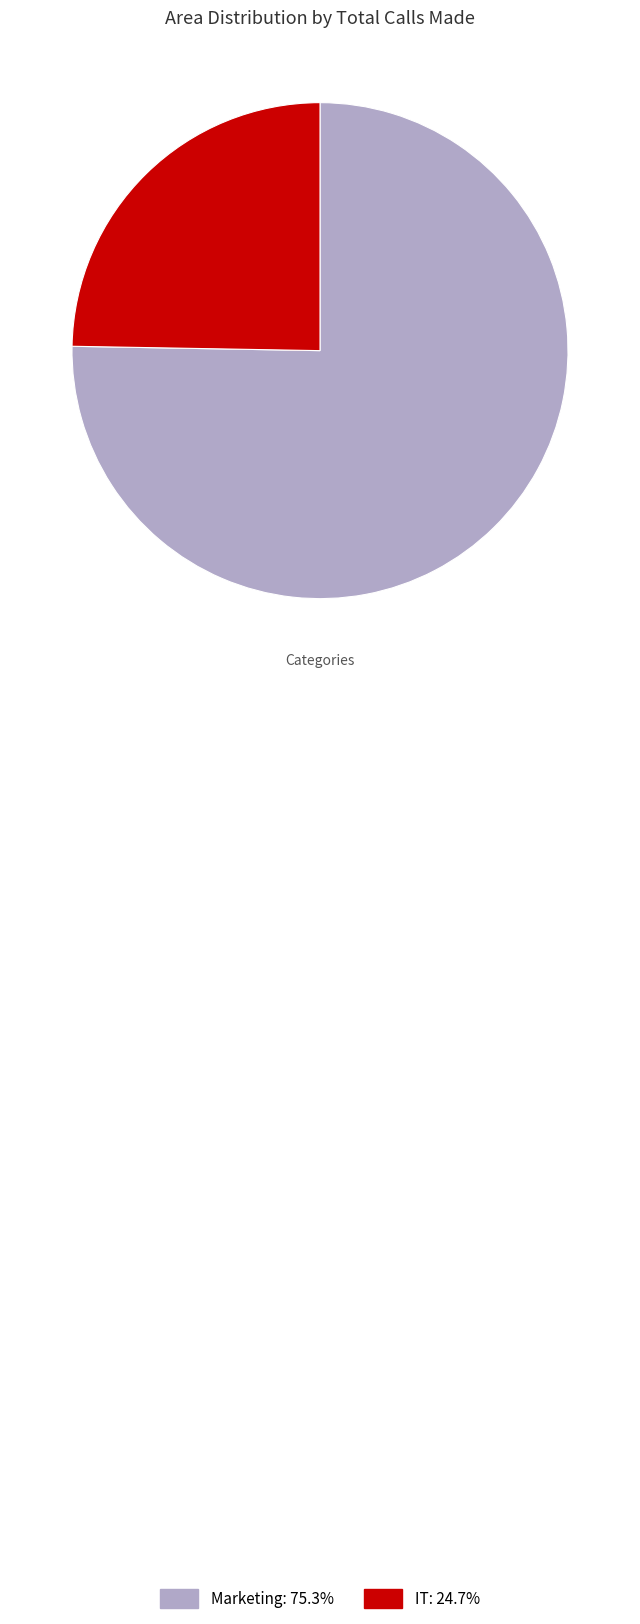

Which category has the biggest portion of the pie?

Marketing